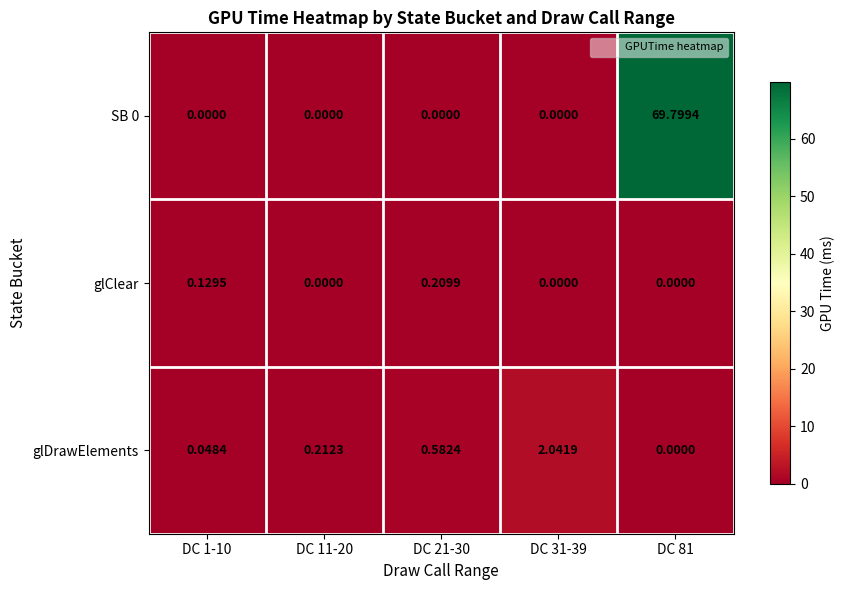

Count the number of categories in the chart.

5